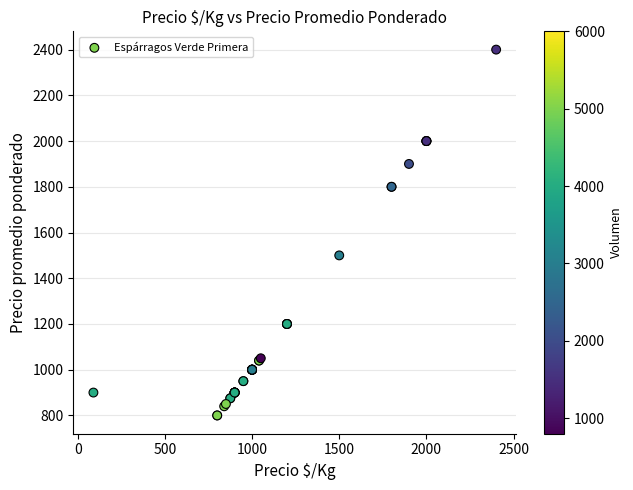

What Y value in the scatter plot is closest to 1600?

1500